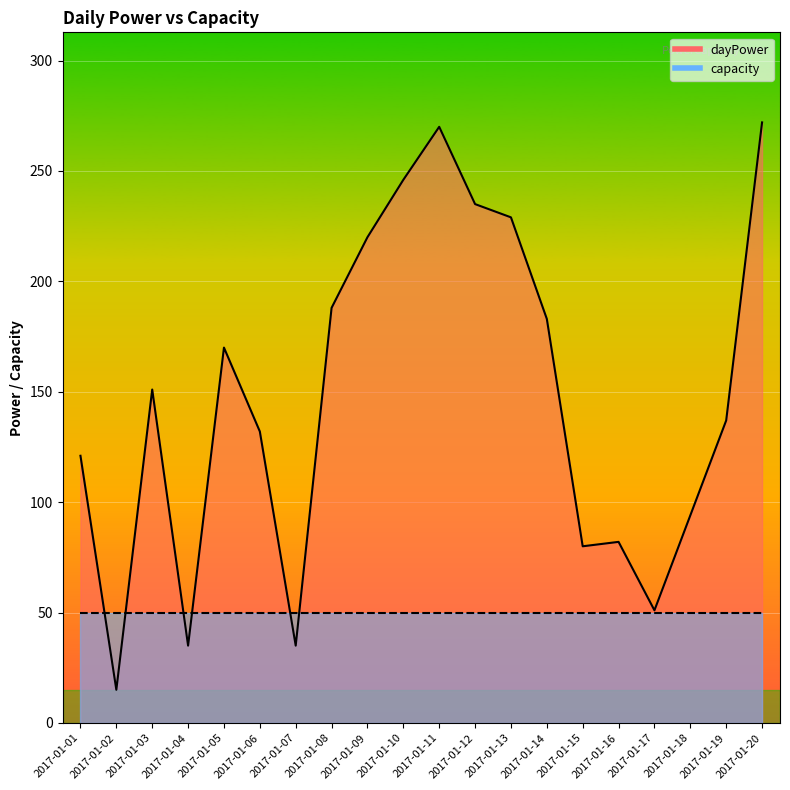

What is the value of the 8th point from the left?

188